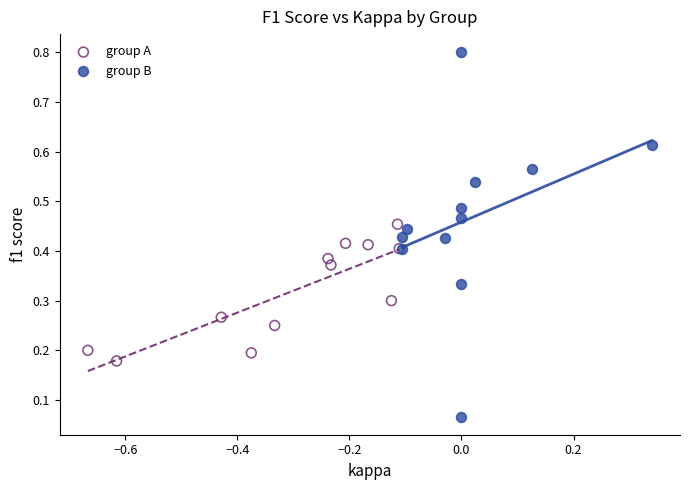

Which series contains the lowest Y value?

group B